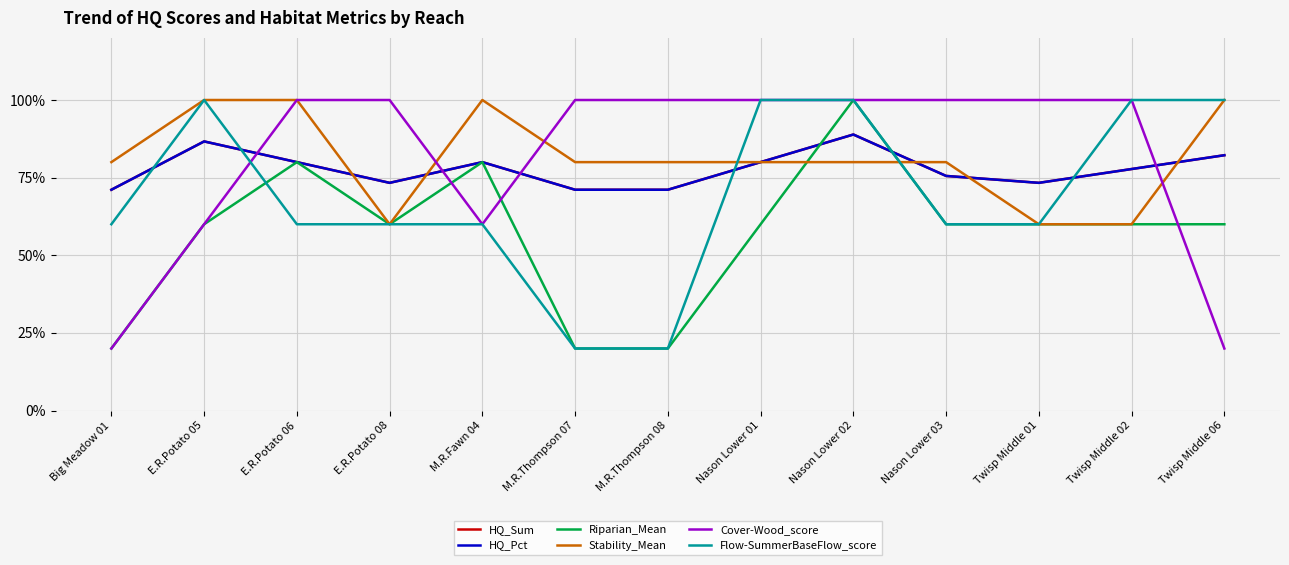

What position from the right is Twisp Middle 06?

1